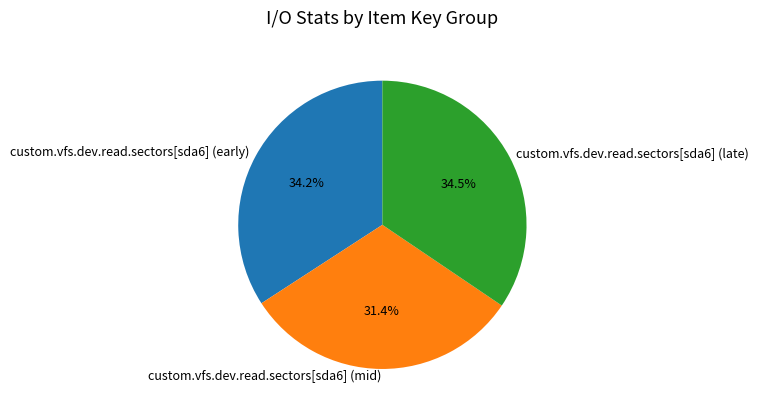

Does any single category account for the majority?

No